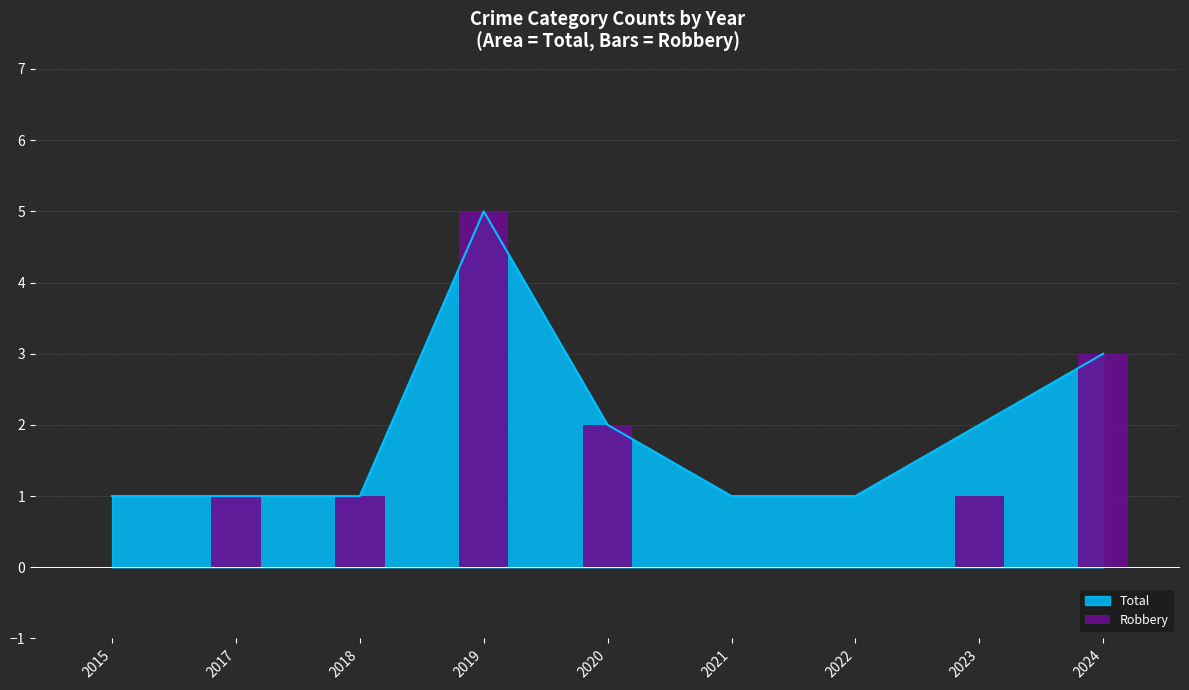

What is the ratio of the value at 2023 to the value at 2020?

0.5